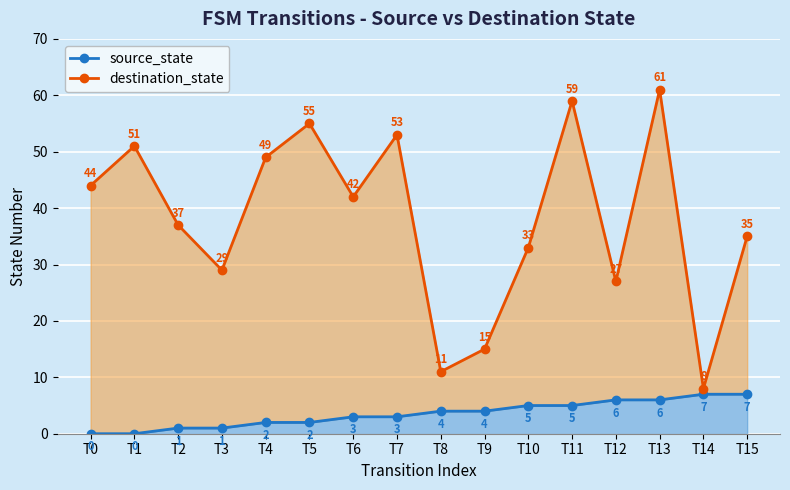

True or false: source_state and destination_state cross at least once.

False